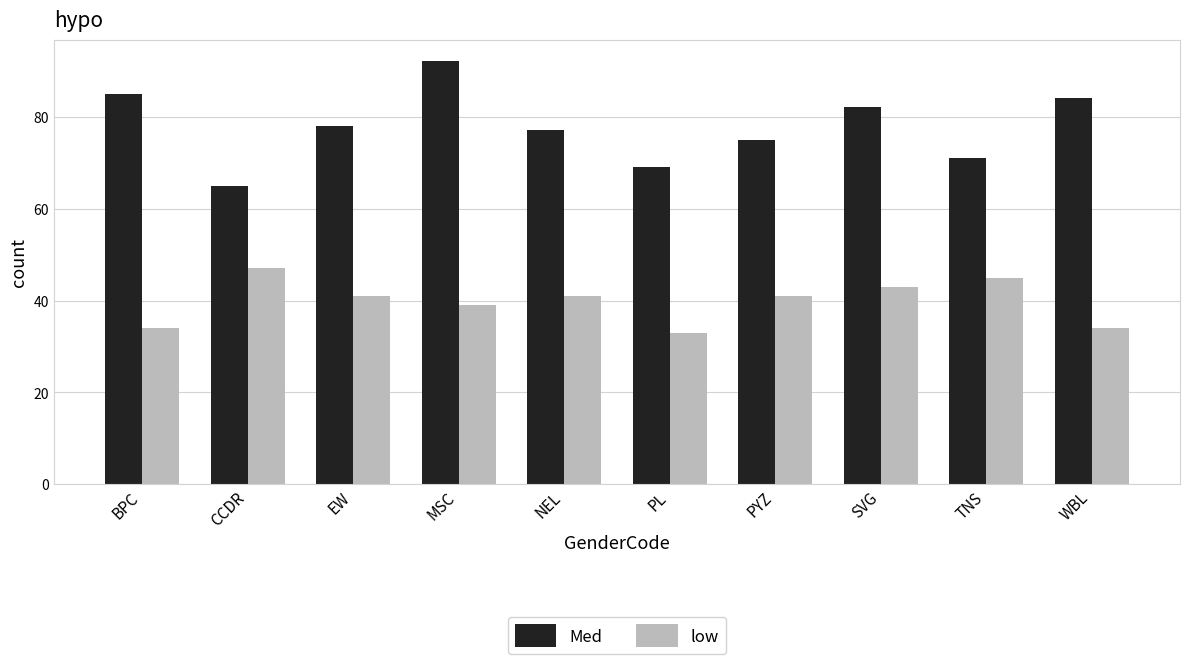

What is the total value across all series at SVG?

125